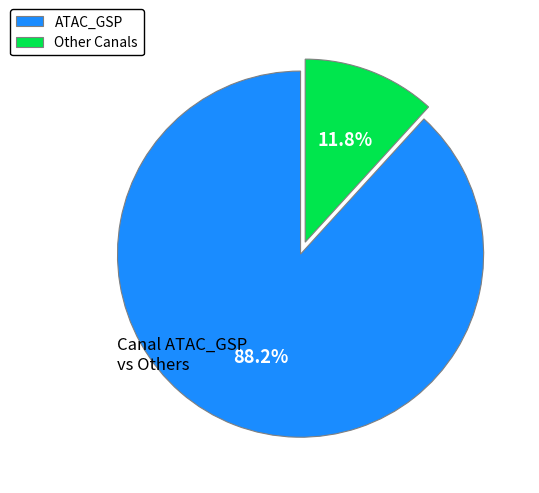

Is there any slice that represents more than half of the pie?

Yes